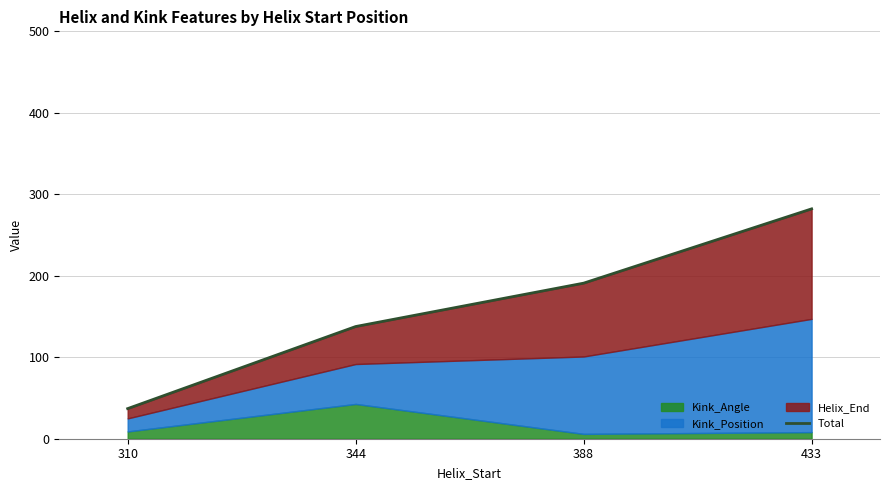

How many lines are shown in the chart?

1